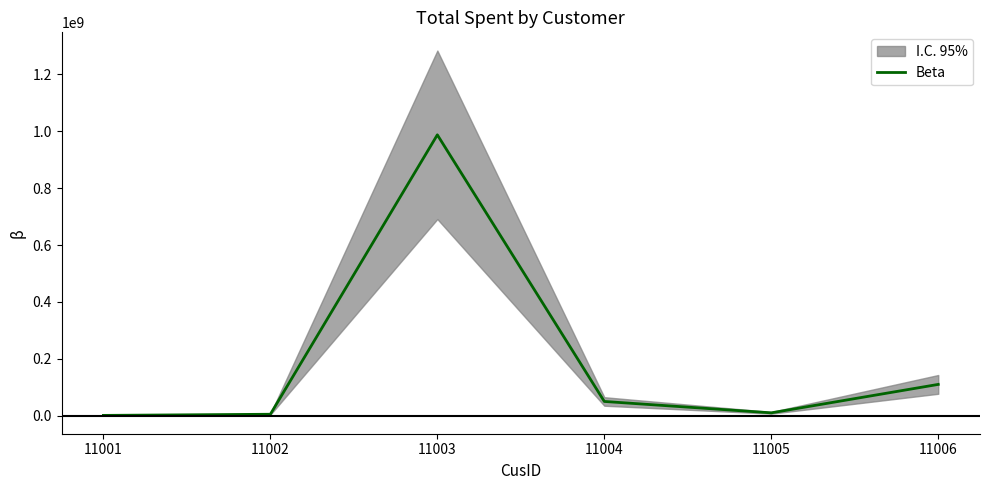

What is the sum of all values?

1163654321